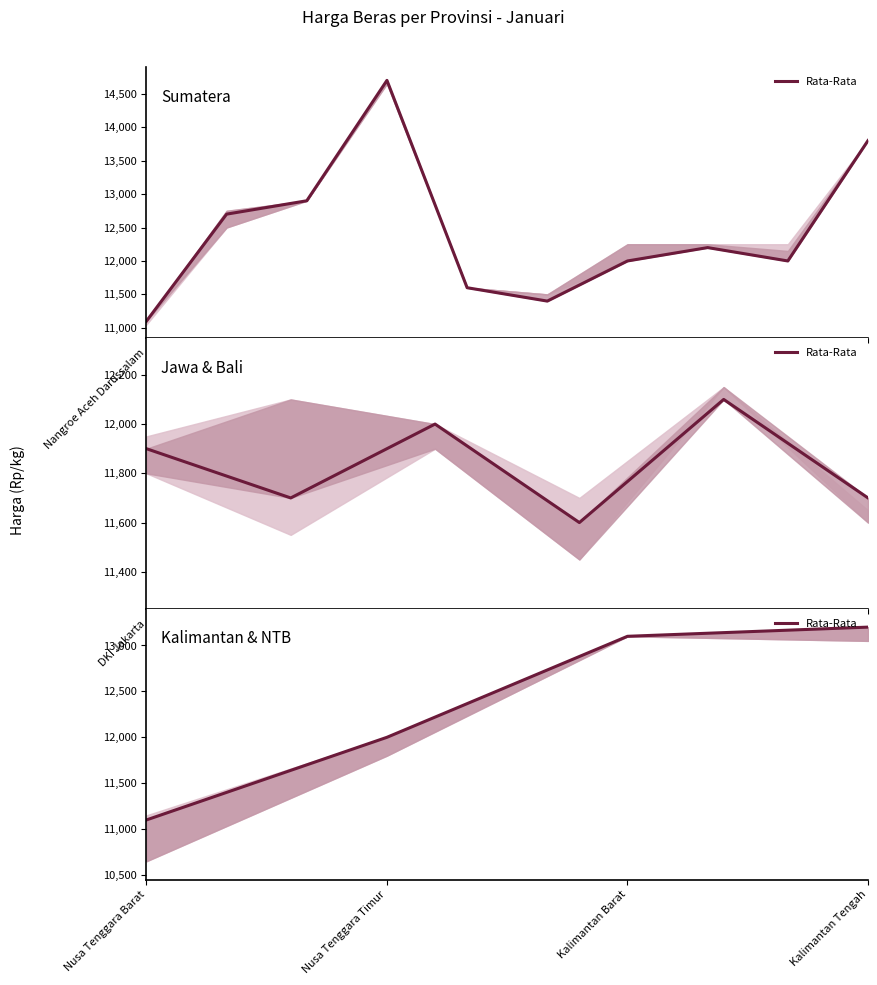

What is the sum of all values?

49400